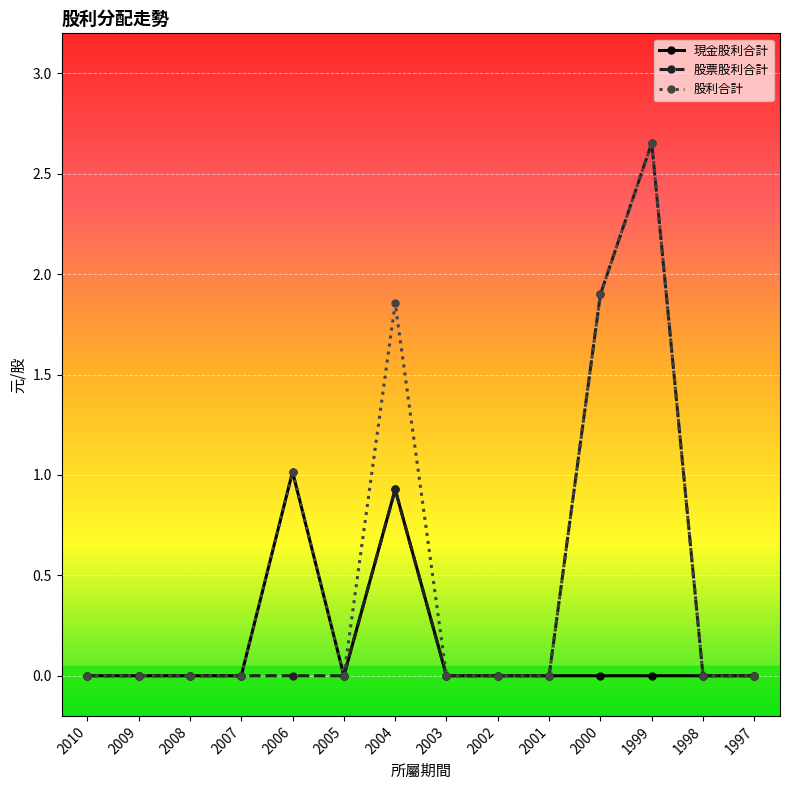

Which category has the highest value in the 股票股利合計 series?

1999